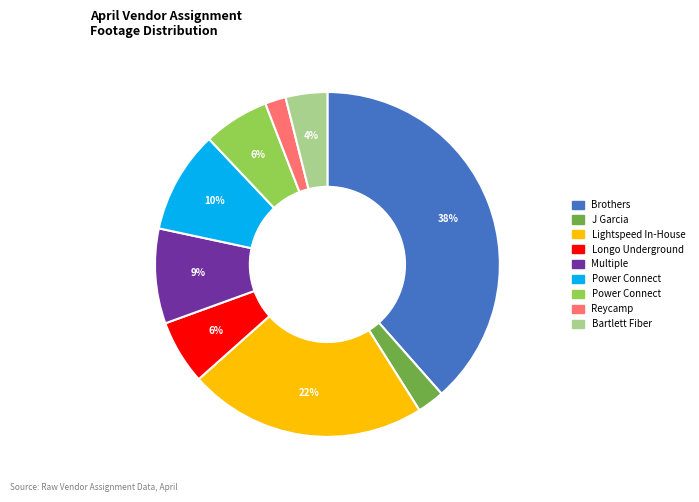

Is there a majority slice in this chart?

No